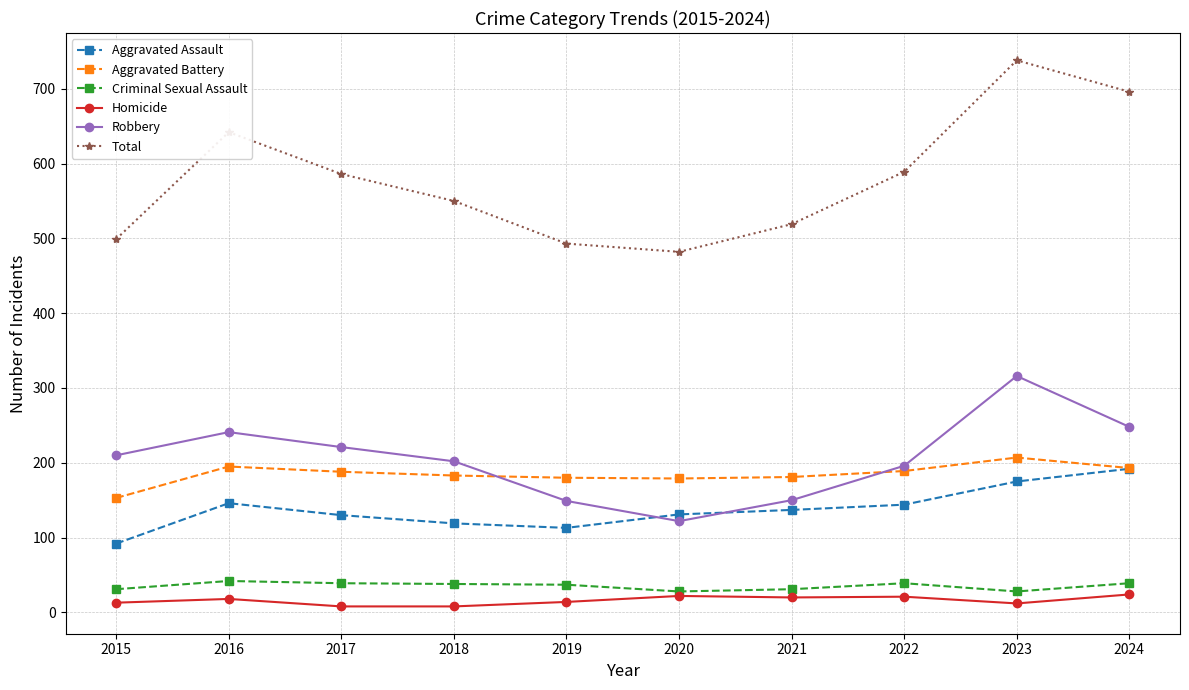

What is the difference between the highest and lowest values at 2024?

672